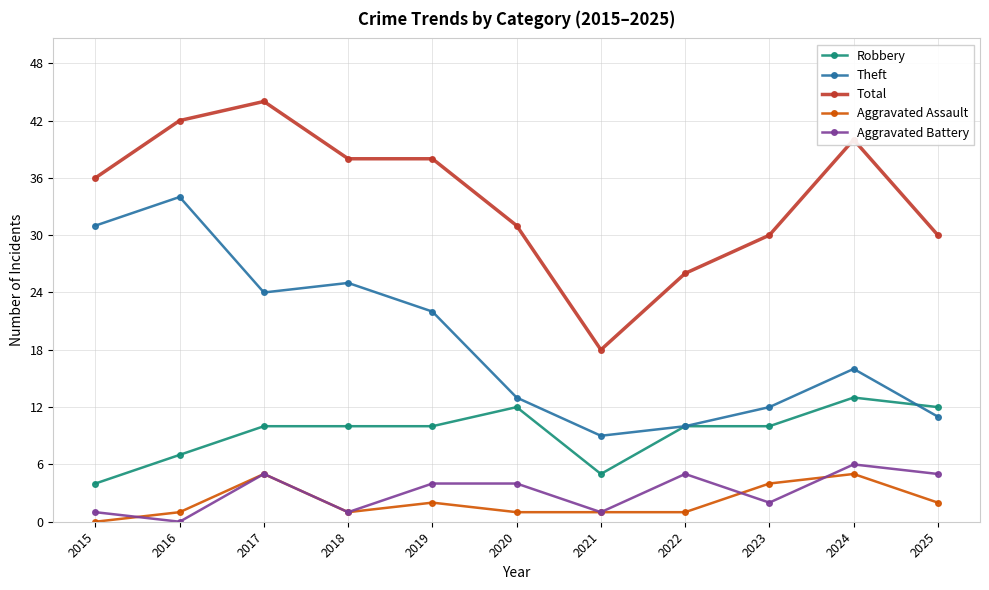

How many categories are shown in the chart?

11